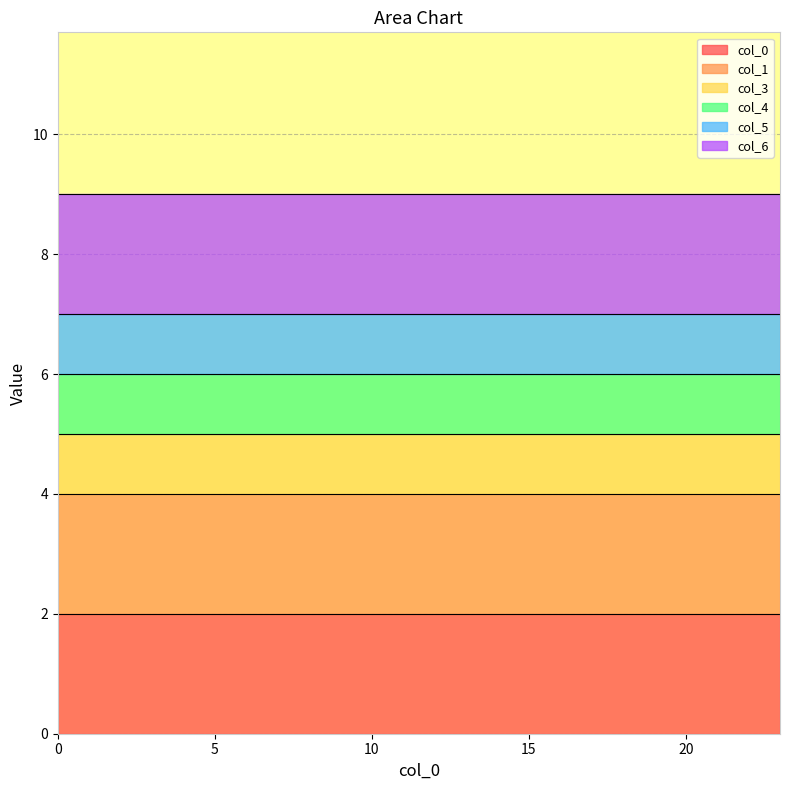

Does the chart display data point markers on the line(s)?

No